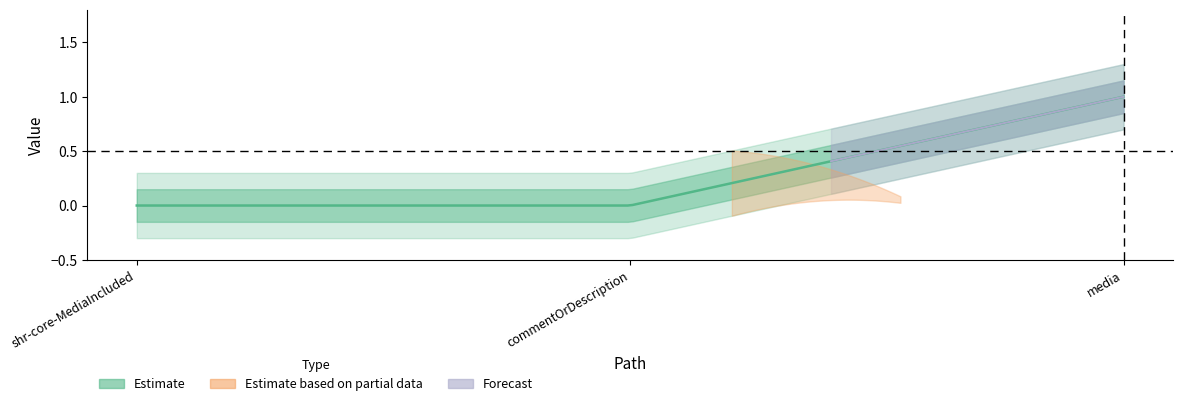

True or false: Base Min has a value of 0 at shr-core-MediaIncluded-model.commentOrDescription.

False